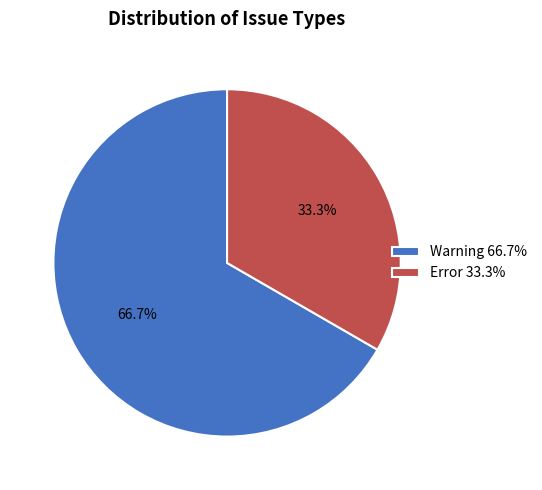

How many slices are in this pie chart?

2